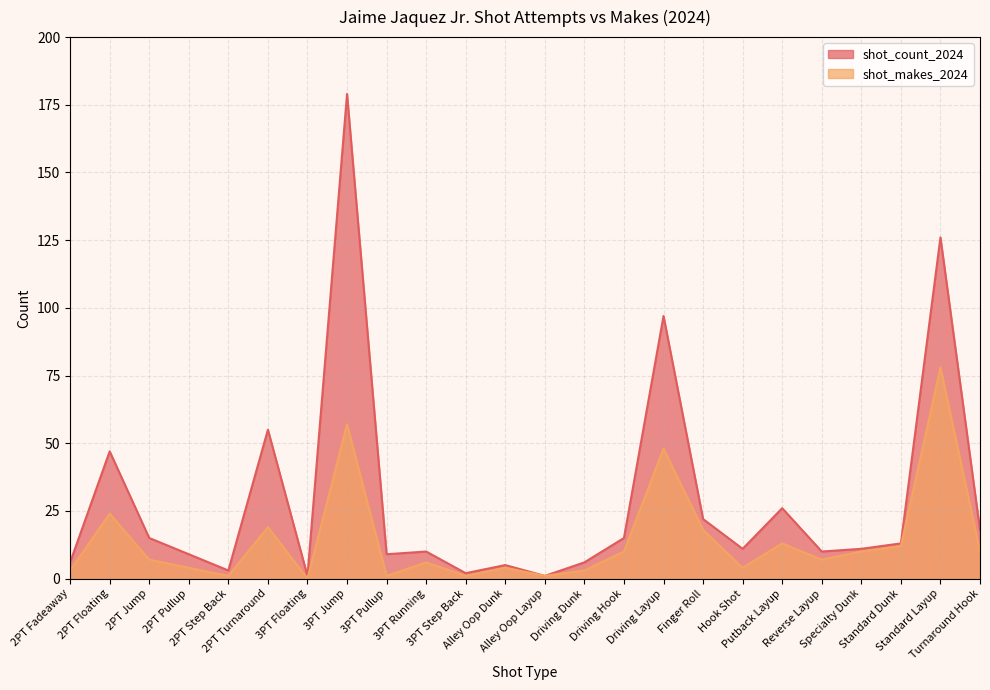

What is the sum of all shot_count_2024 values?

697